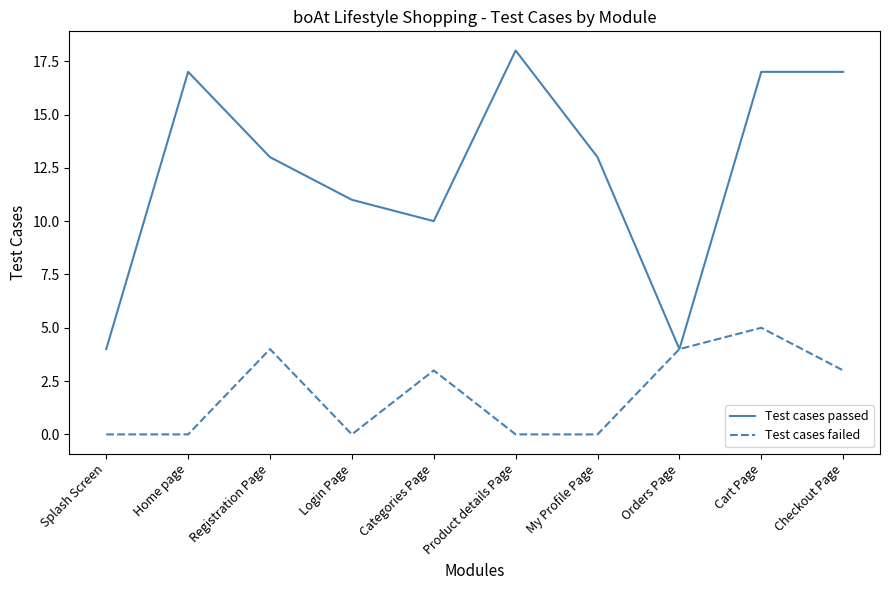

The Test cases passed series shows 2 at Categories Page. True or false?

False